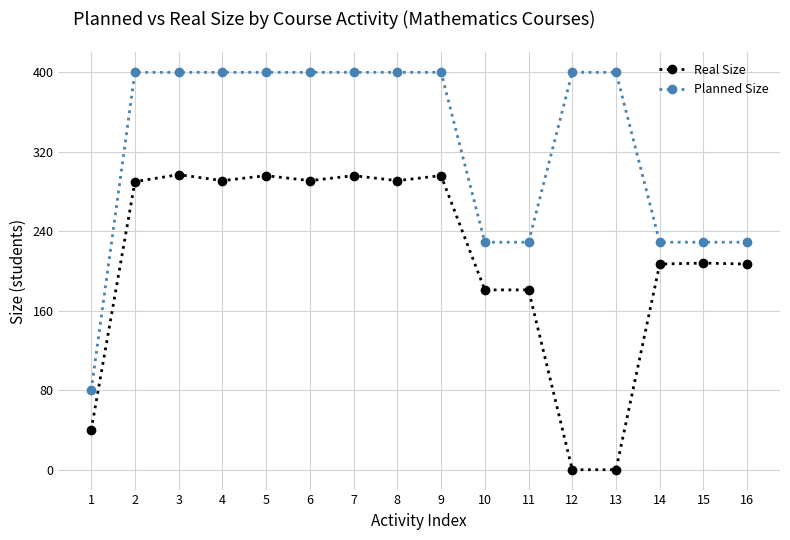

What is the difference between the second highest and second lowest values in the Real Size series?

296